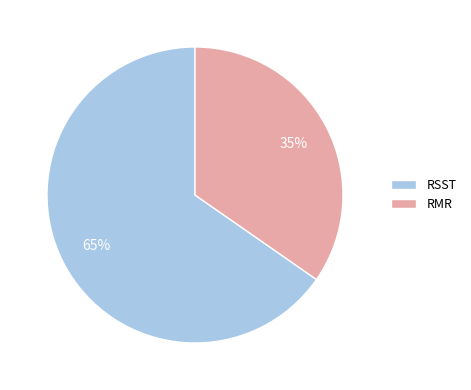

How many slices are in this pie chart?

2